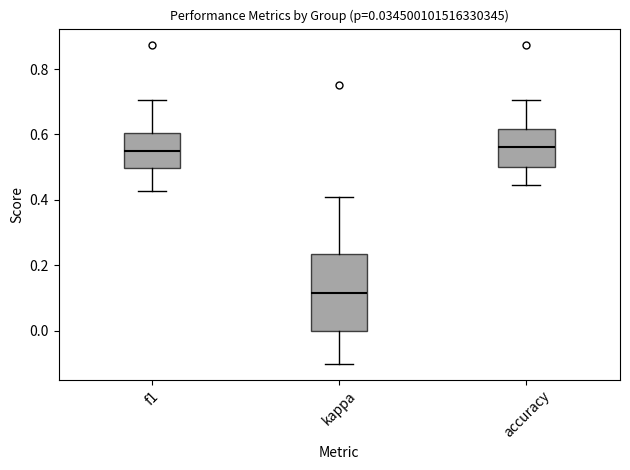

Comparing the boxes themselves (not the whiskers), which one is the tallest?

kappa